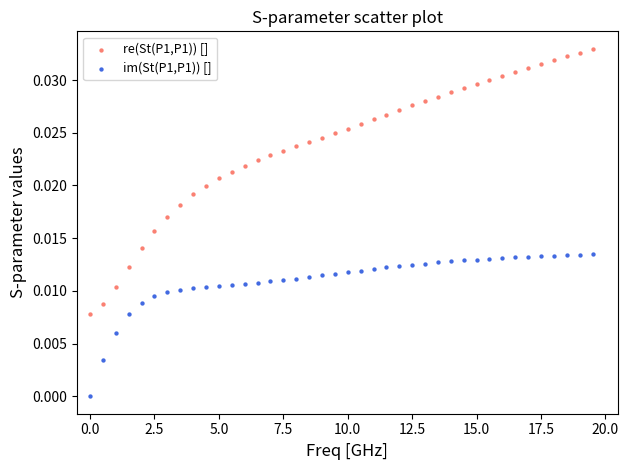

Which series contains the lowest Y value?

im(St(P1,P1)) []